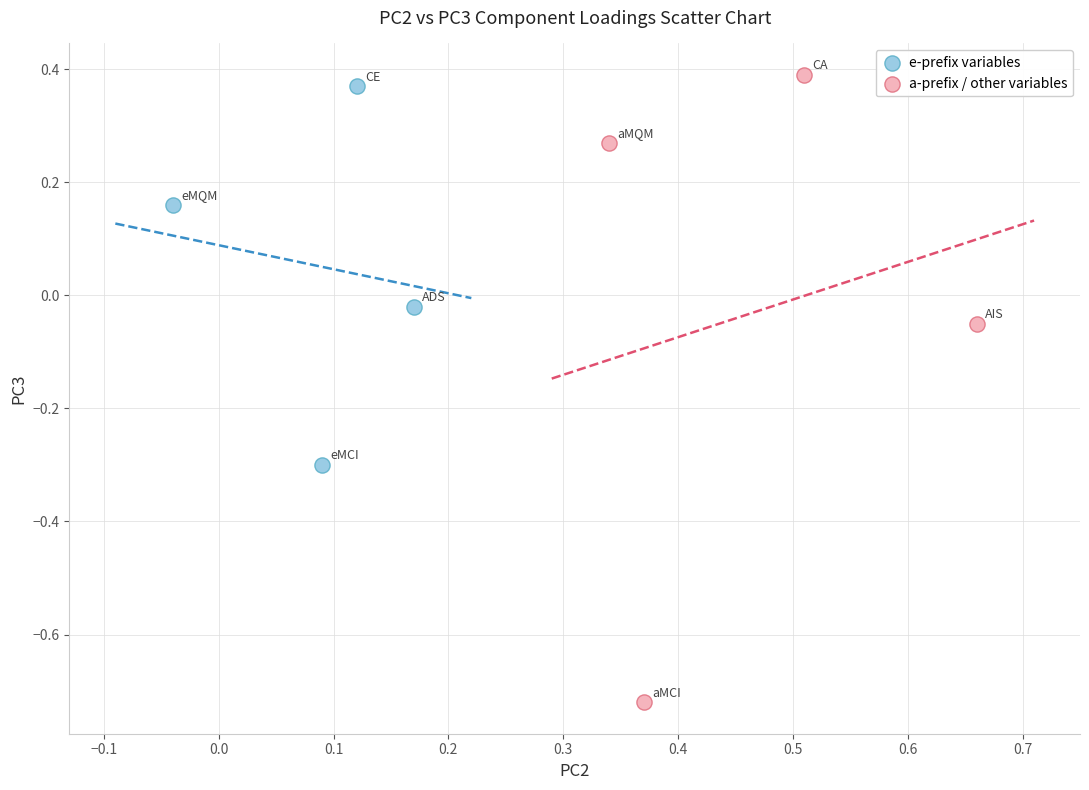

What are all the series names shown in the legend?

e-prefix variables, a-prefix / other variables